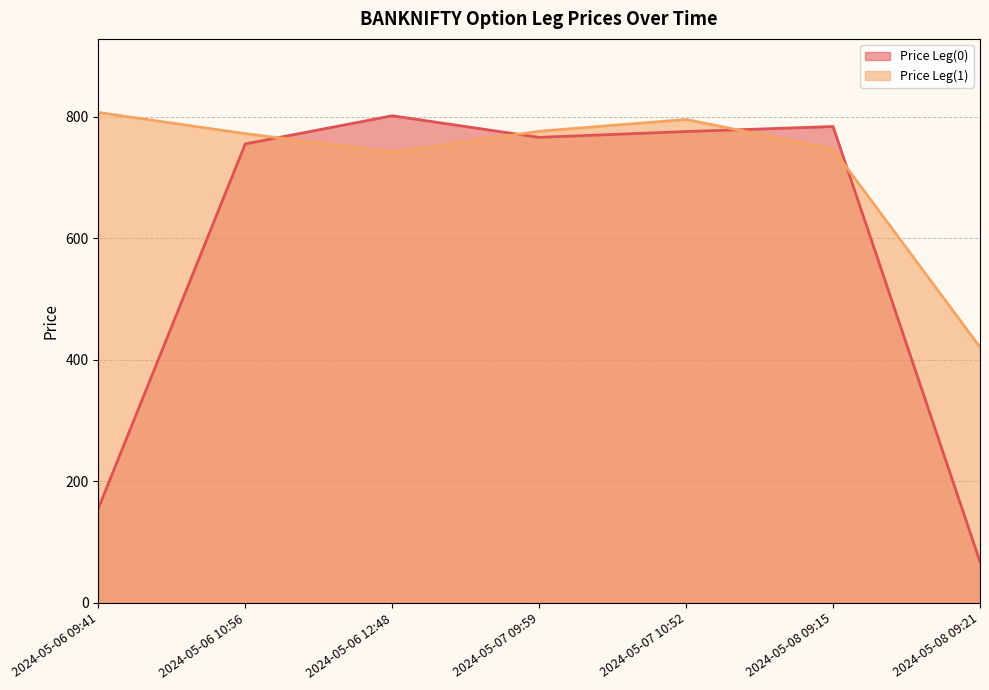

Count the number of data series in this chart.

2